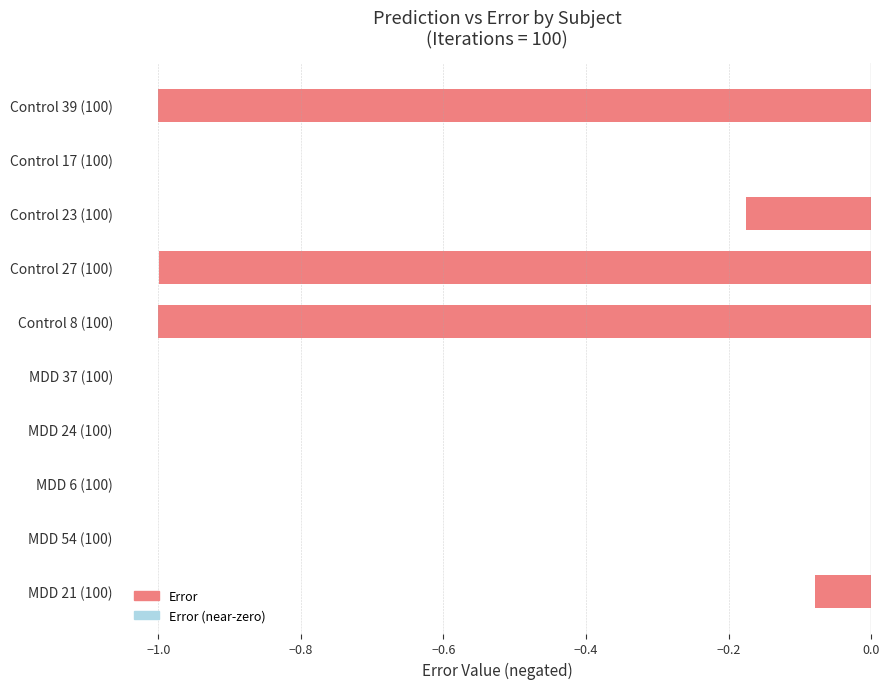

Which has a higher value, Control 39 (100) or Control 23 (100)?

Control 23 (100)